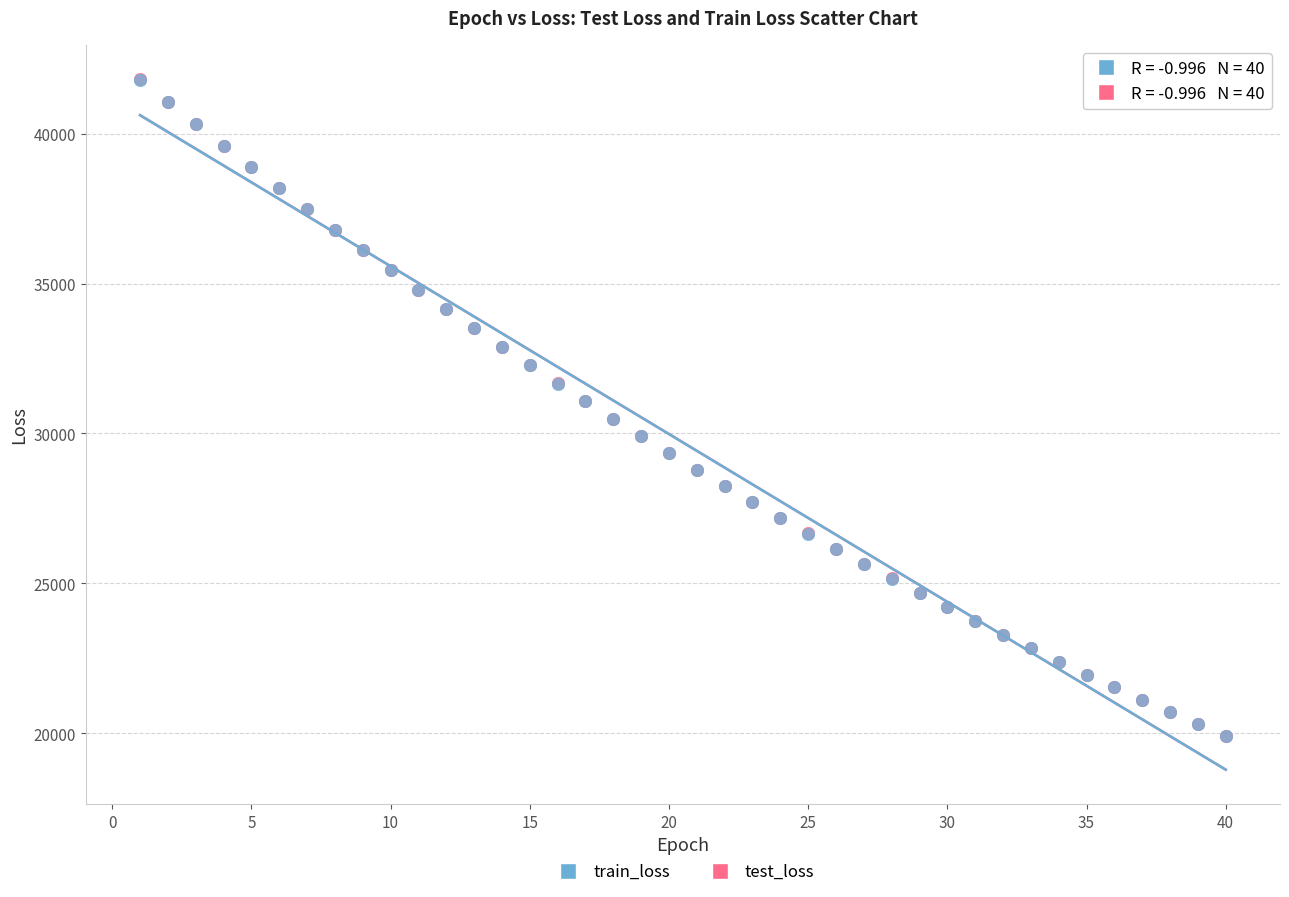

Which series has the widest spread of Y values?

test_loss